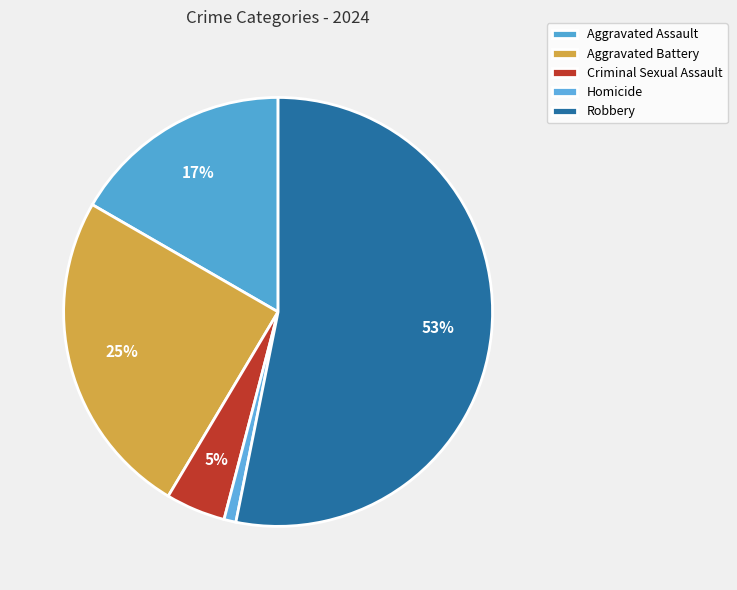

How many segments does this pie chart have?

5